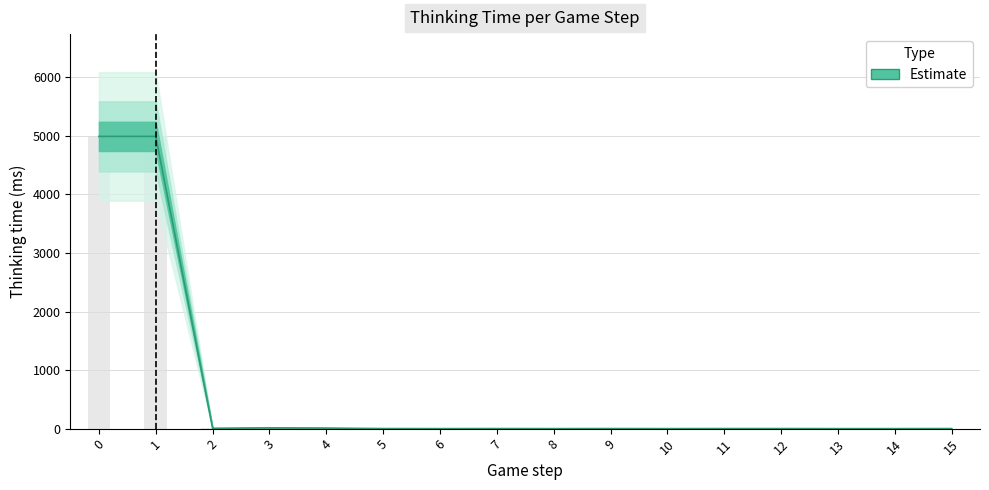

How many values exceed 1?

5